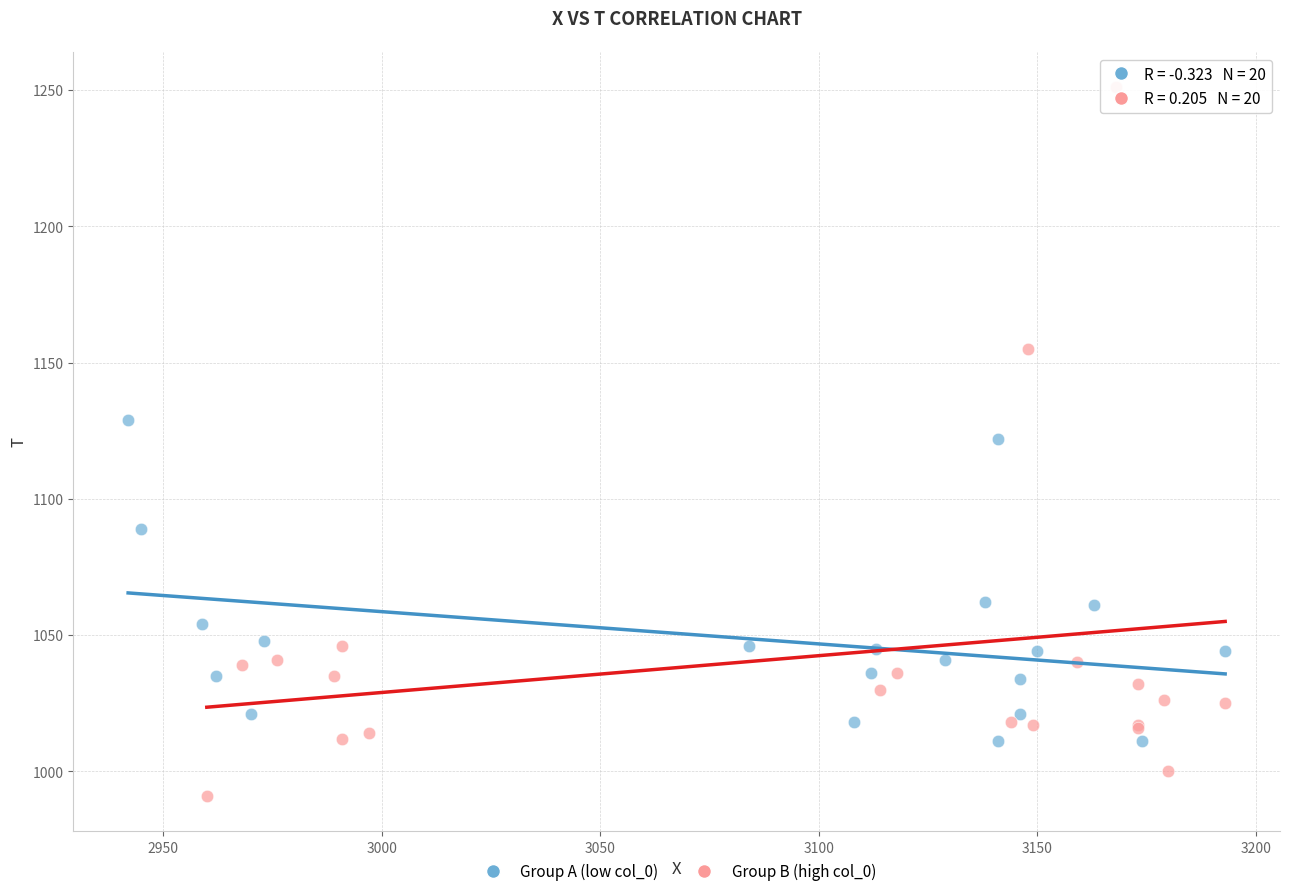

Which series reaches the minimum Y coordinate?

Group B (high col_0)